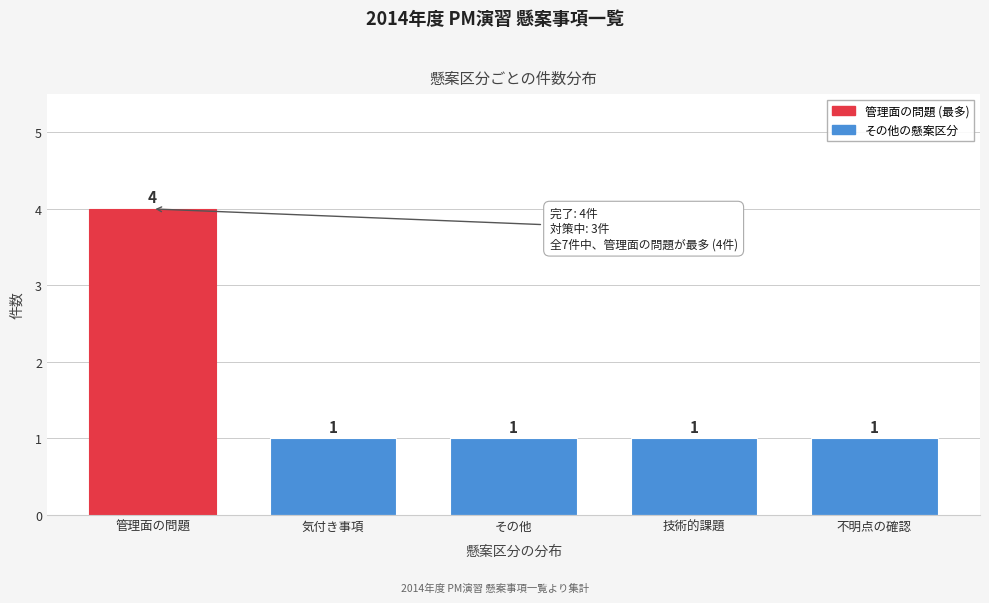

Reading right to left, extract all data points from this chart.

1	1	1	1	4